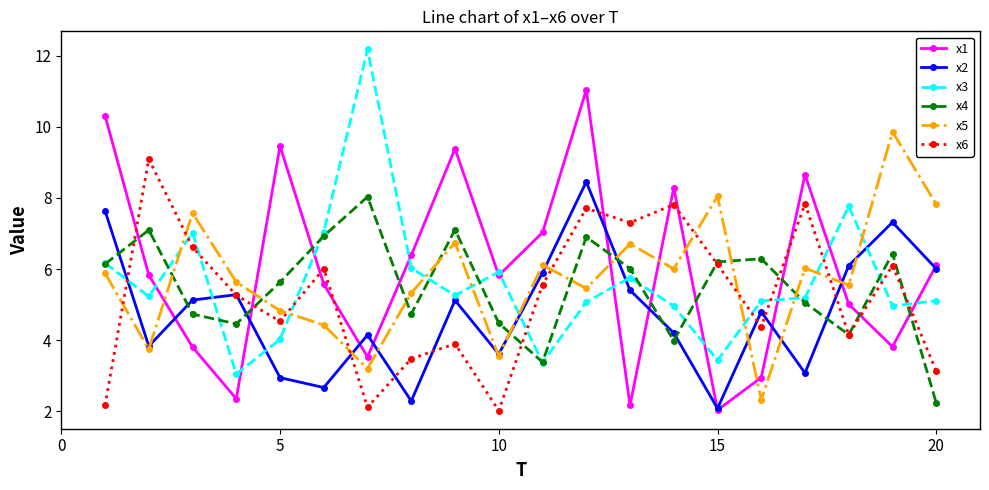

What is the greatest value displayed?

12.2